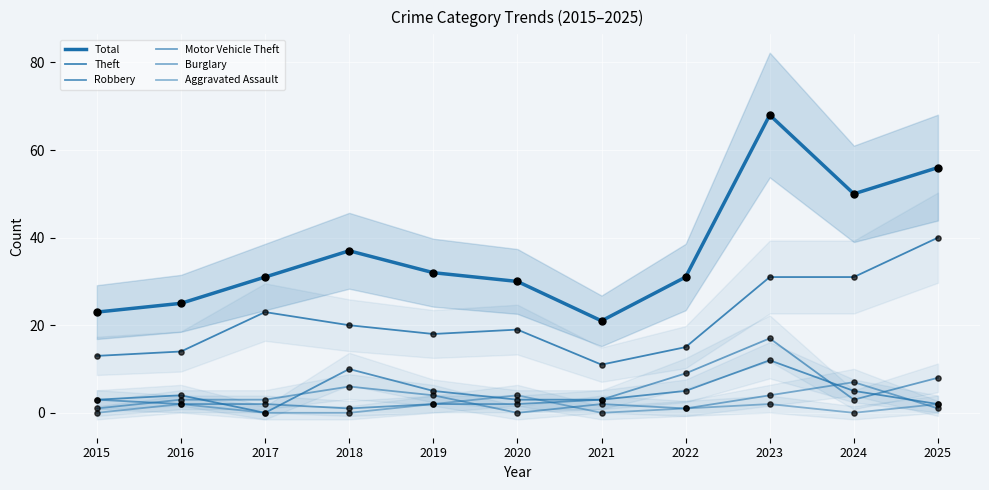

At which category is the sum across all series the highest?

2023